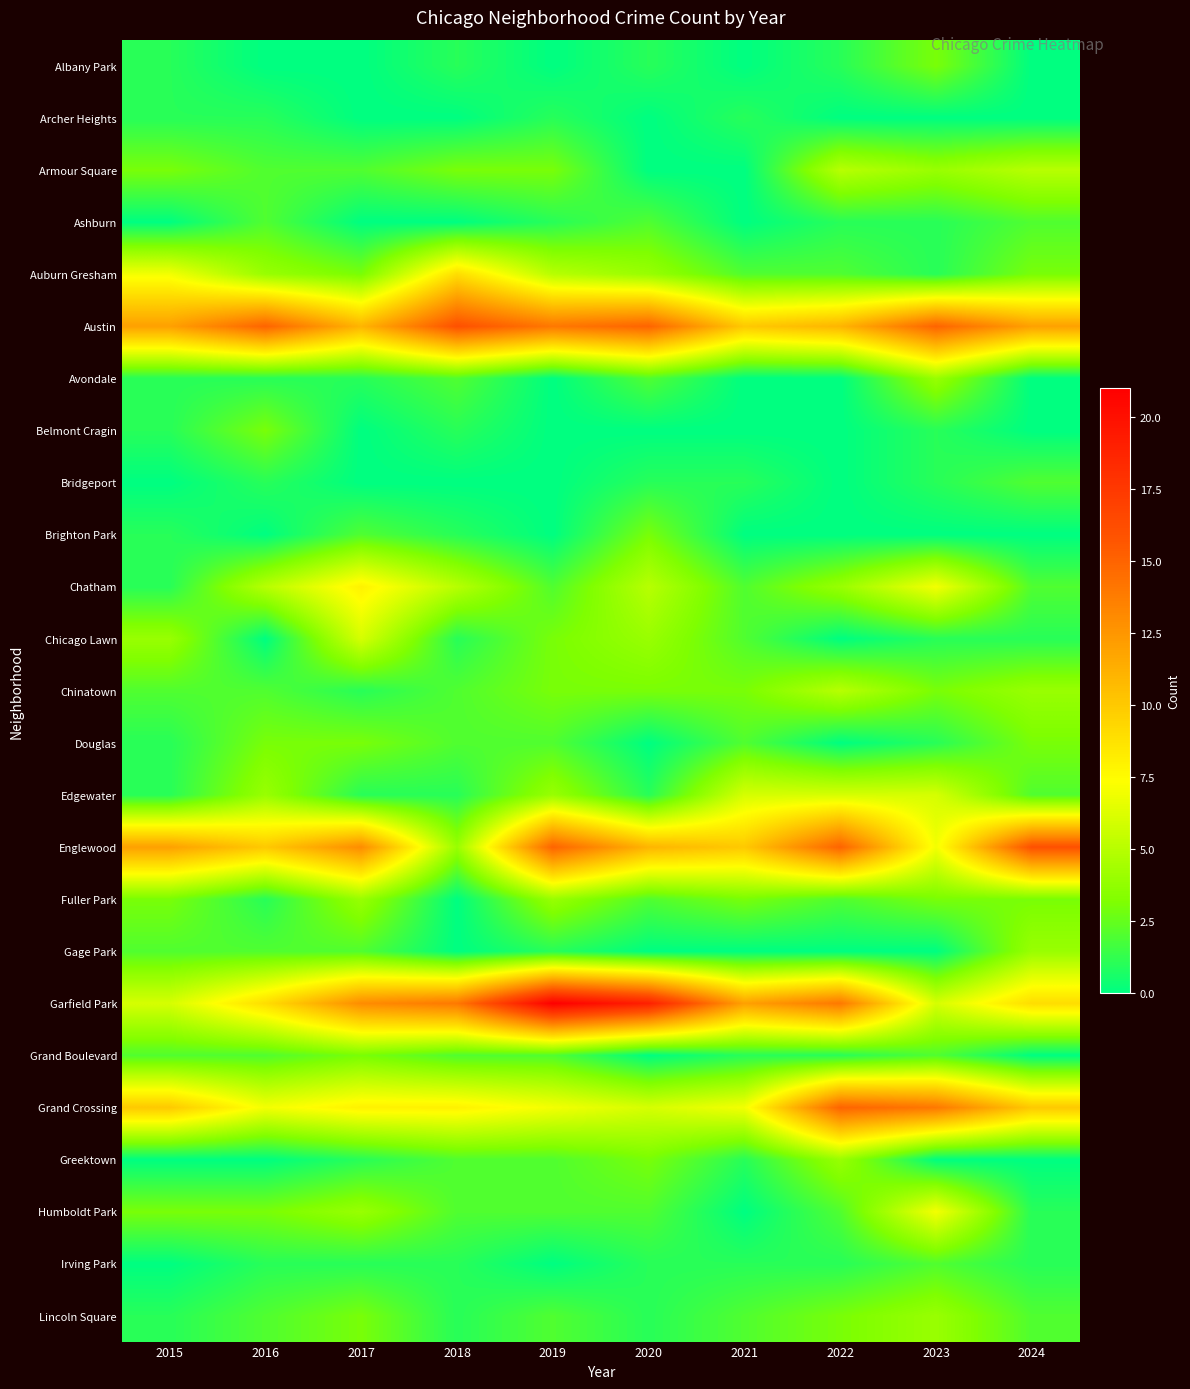

At how many categories does at least one series exceed 16?

2